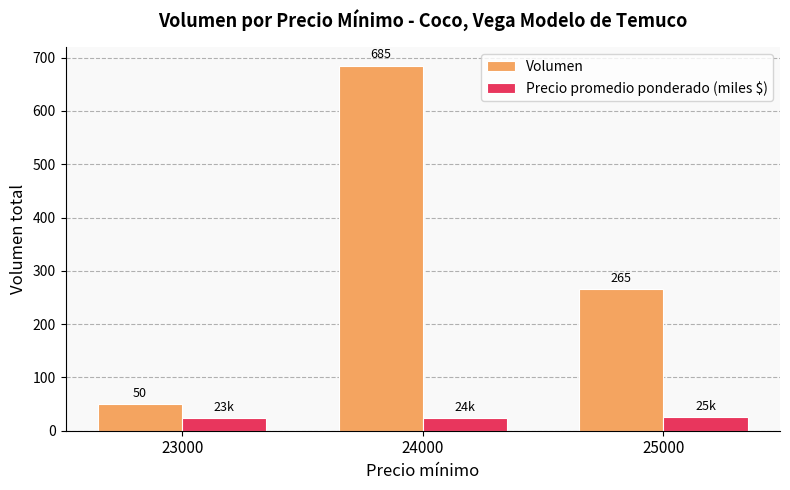

What value does the Volumen series have at 25000, to the nearest 100?

300